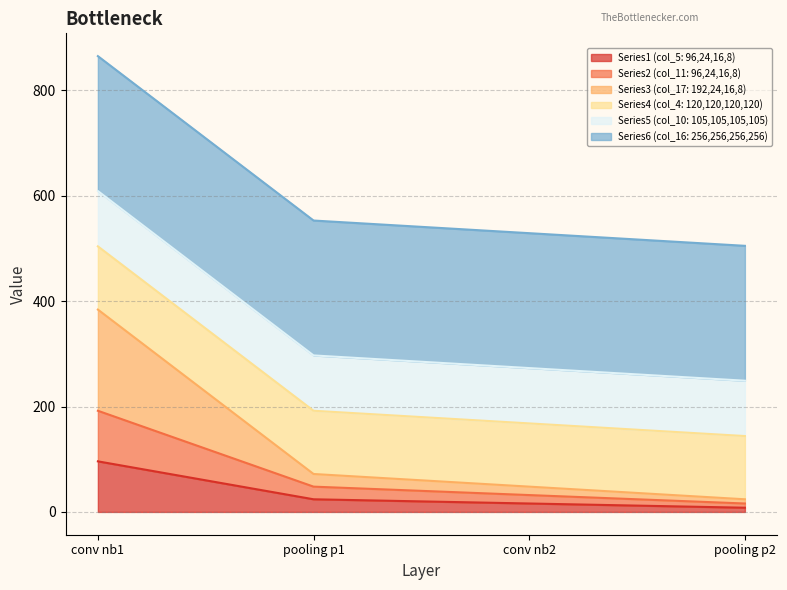

What is the difference between the maximum and minimum values in the col_5 (96) series?

88